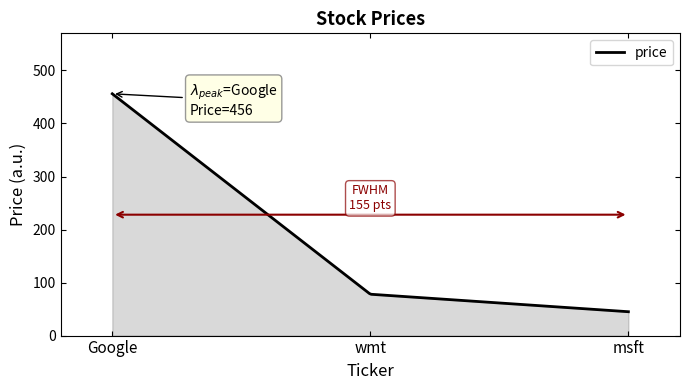

What is the minimum value shown in the chart?

45.0